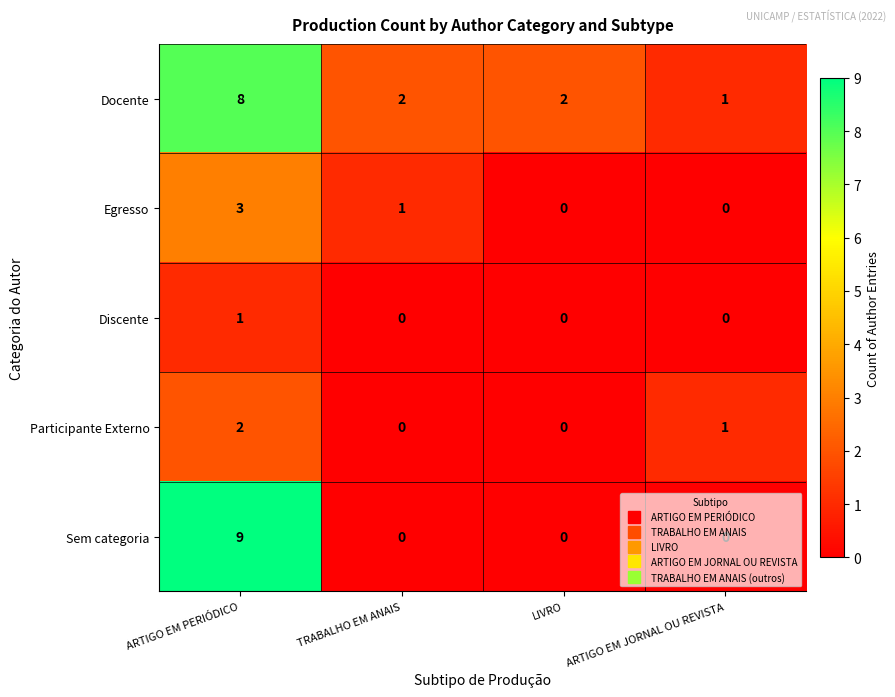

What is the maximum value shown in the chart?

9